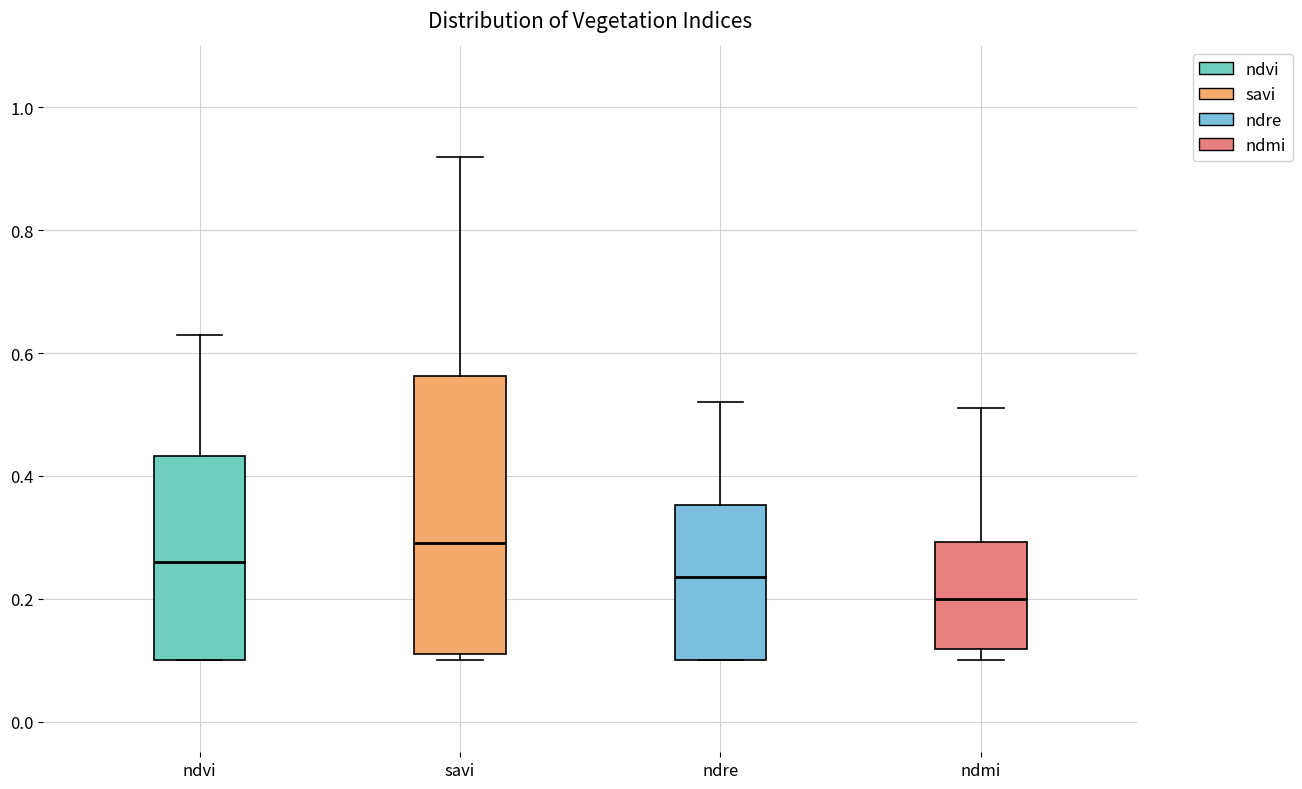

Which box is the tallest, from its lower edge to its upper edge?

savi